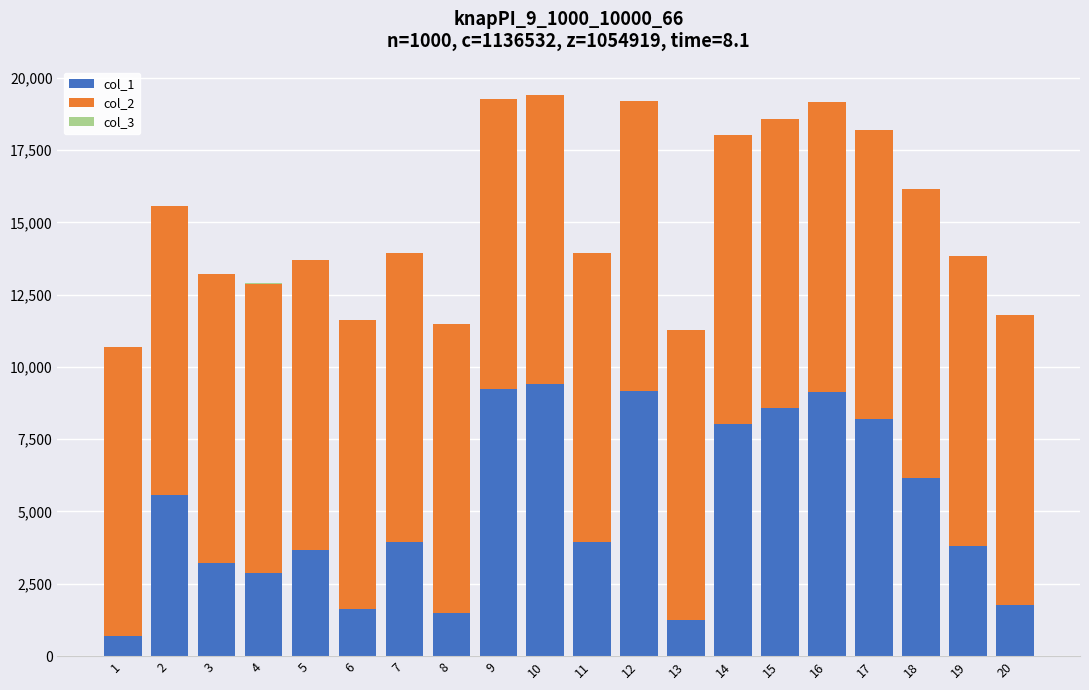

The value of col_1 at 2 is 5556. True or false?

True